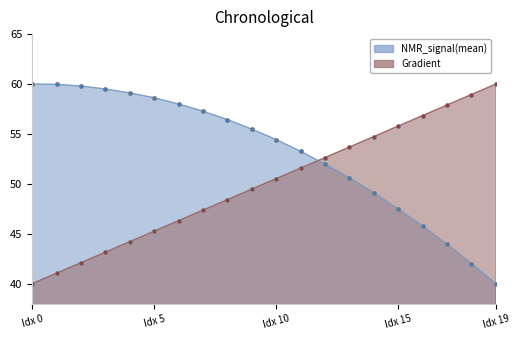

What is the sum of the Gradient values at 11 and 12?

104.2